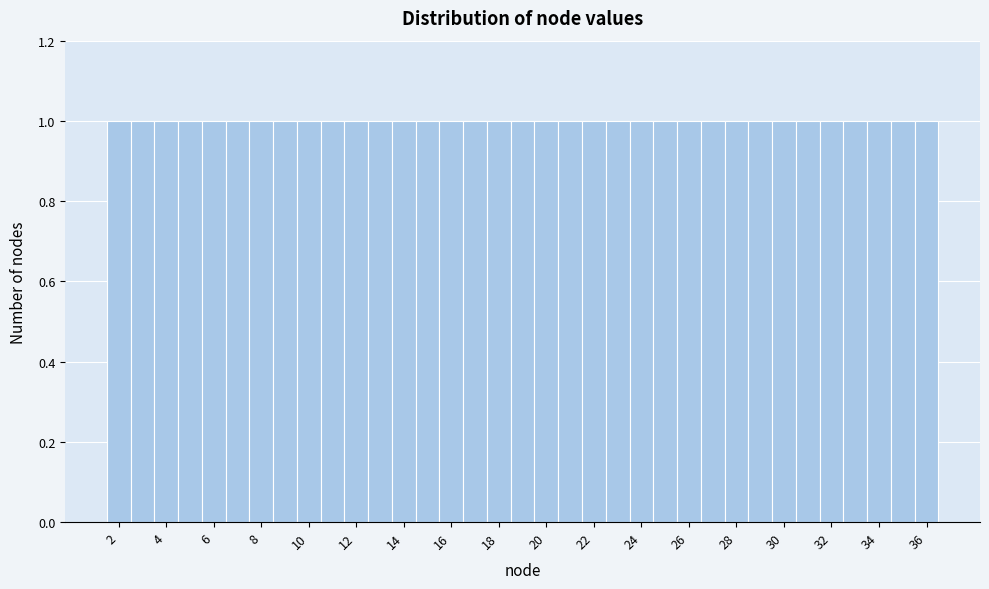

Reading left to right, list every bar in this chart as the range it spans on the x-axis followed by its height. Neither the bar edges nor the heights are printed on the chart, so give them approximately, as read against the axes.

1.5 to 2.5: 1
2.5 to 3.5: 1
3.5 to 4.5: 1
4.5 to 5.5: 1
5.5 to 6.5: 1
6.5 to 7.5: 1
7.5 to 8.5: 1
8.5 to 9.5: 1
9.5 to 10.5: 1
10.5 to 11.5: 1
11.5 to 12.5: 1
12.5 to 13.5: 1
13.5 to 14.5: 1
14.5 to 15.5: 1
15.5 to 16.5: 1
16.5 to 17.5: 1
17.5 to 18.5: 1
18.5 to 19.5: 1
19.5 to 20.5: 1
20.5 to 21.5: 1
21.5 to 22.5: 1
22.5 to 23.5: 1
23.5 to 24.5: 1
24.5 to 25.5: 1
25.5 to 26.5: 1
26.5 to 27.5: 1
27.5 to 28.5: 1
28.5 to 29.5: 1
29.5 to 30.5: 1
30.5 to 31.5: 1
31.5 to 32.5: 1
32.5 to 33.5: 1
33.5 to 34.5: 1
34.5 to 35.5: 1
35.5 to 36.5: 1